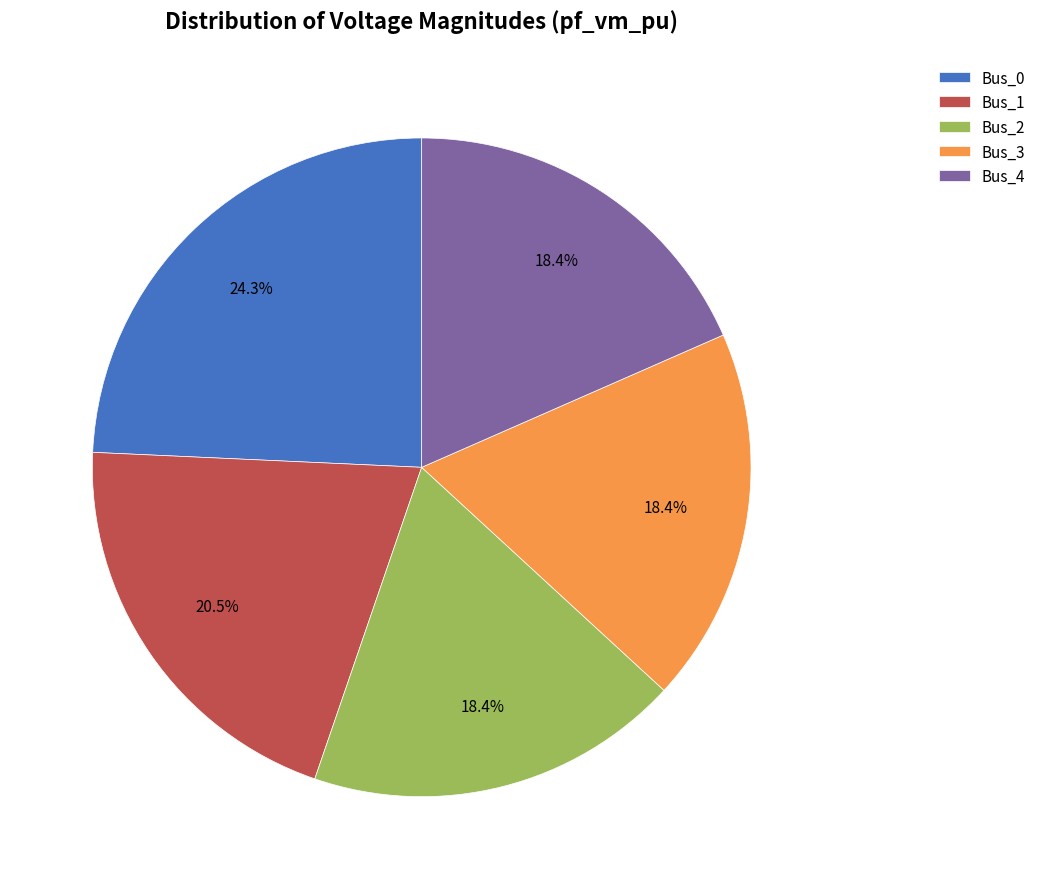

Which slice is the largest?

Bus_0